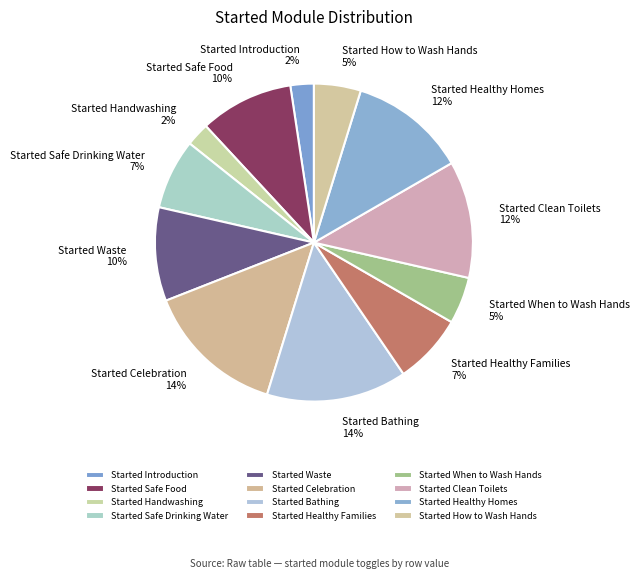

Between Started Celebration and Started Safe Food, which is larger?

Started Celebration